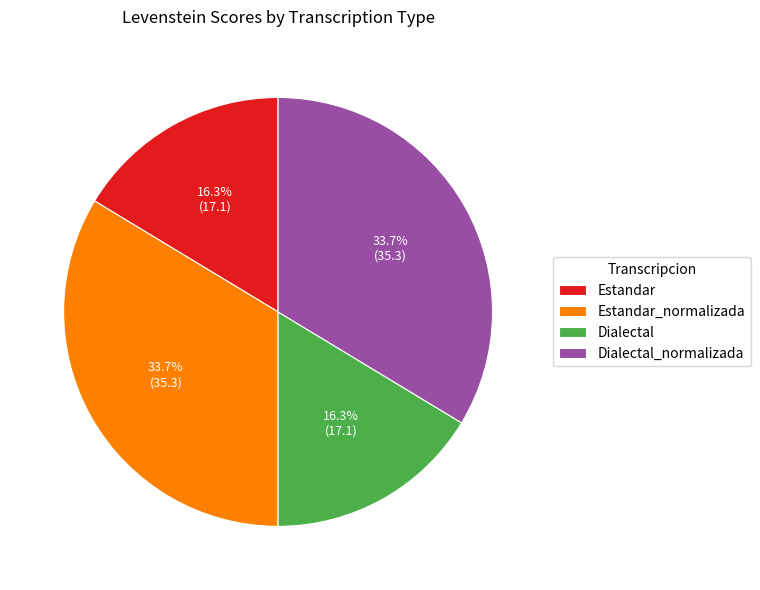

Does Estandar_normalizada represent more than half of the total?

No